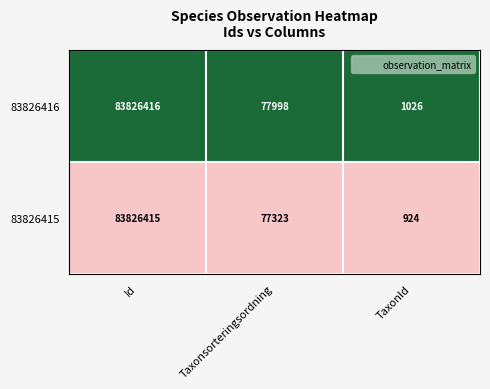

What is the maximum value shown in the chart?

83826416